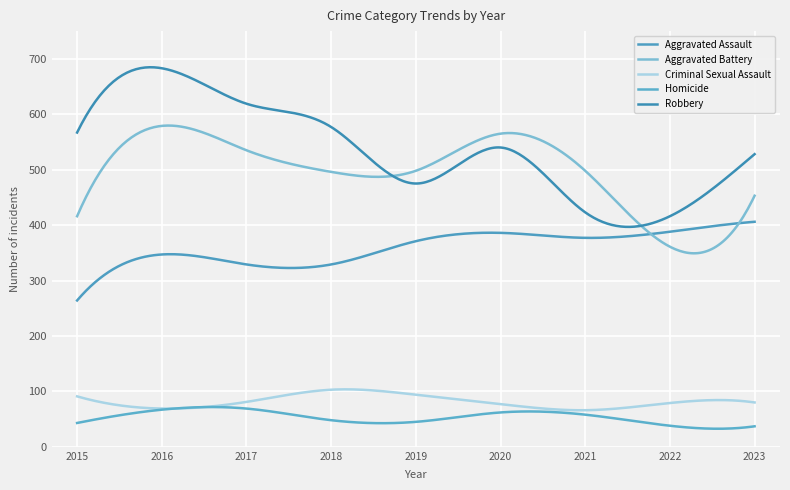

What is the difference between the maximum and minimum values in the Criminal Sexual Assault series?

37.7